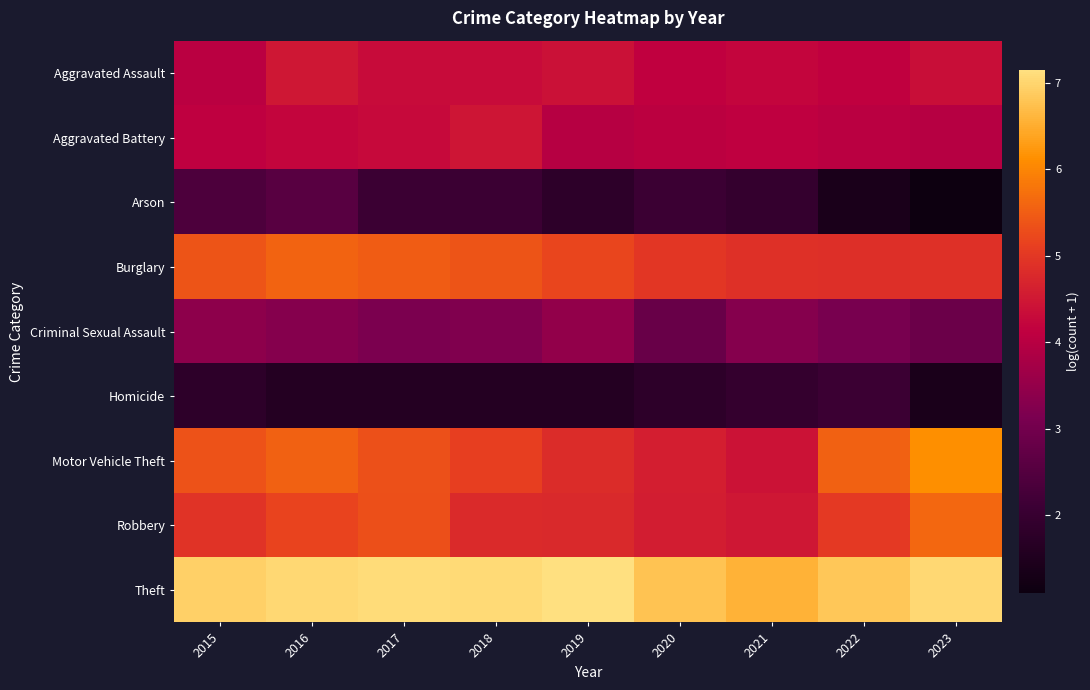

At which category is the sum across all series the highest?

2016